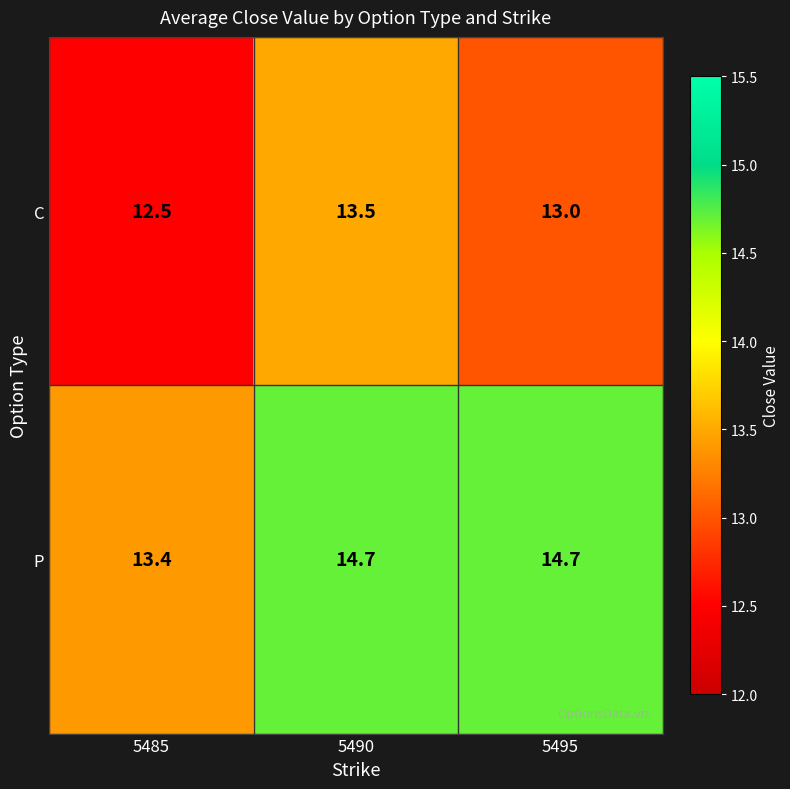

Read the P value at 5495.

14.7